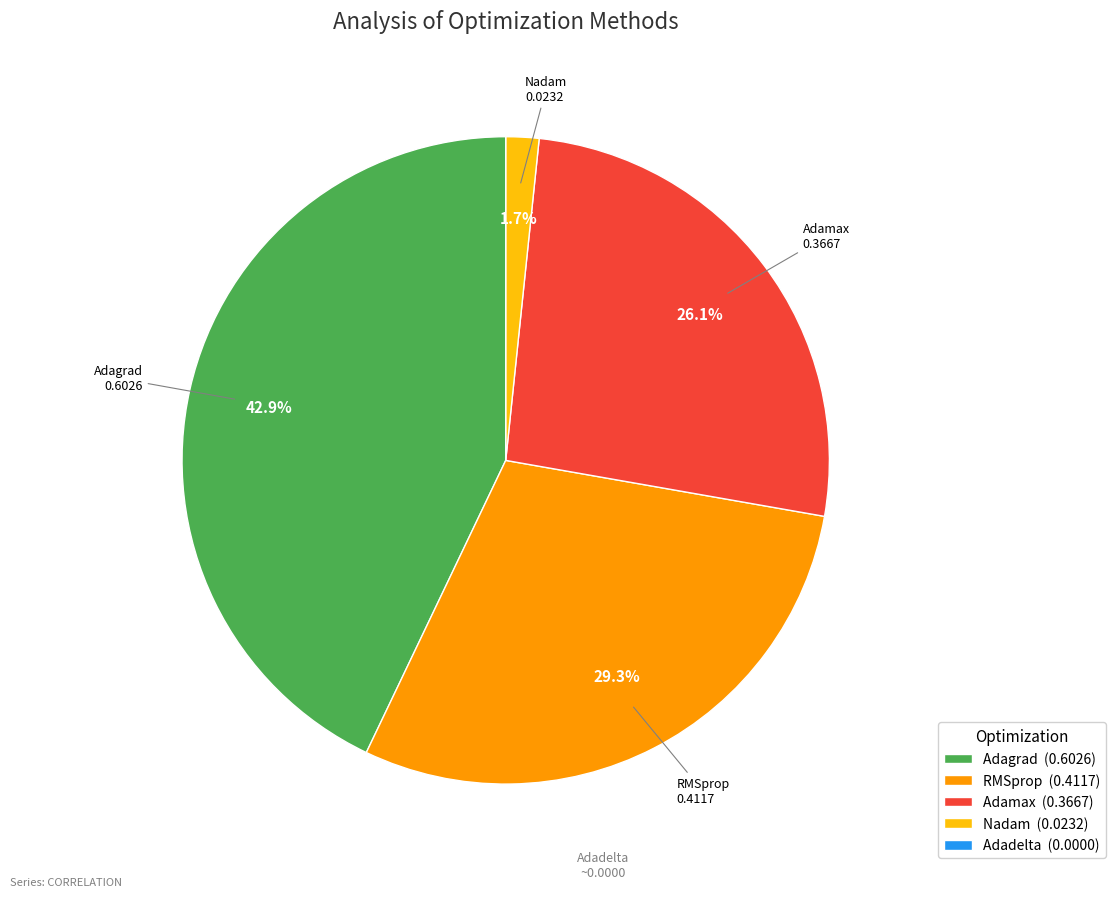

To the nearest percent, what is the combined percentage of Adagrad and RMSprop?

72%